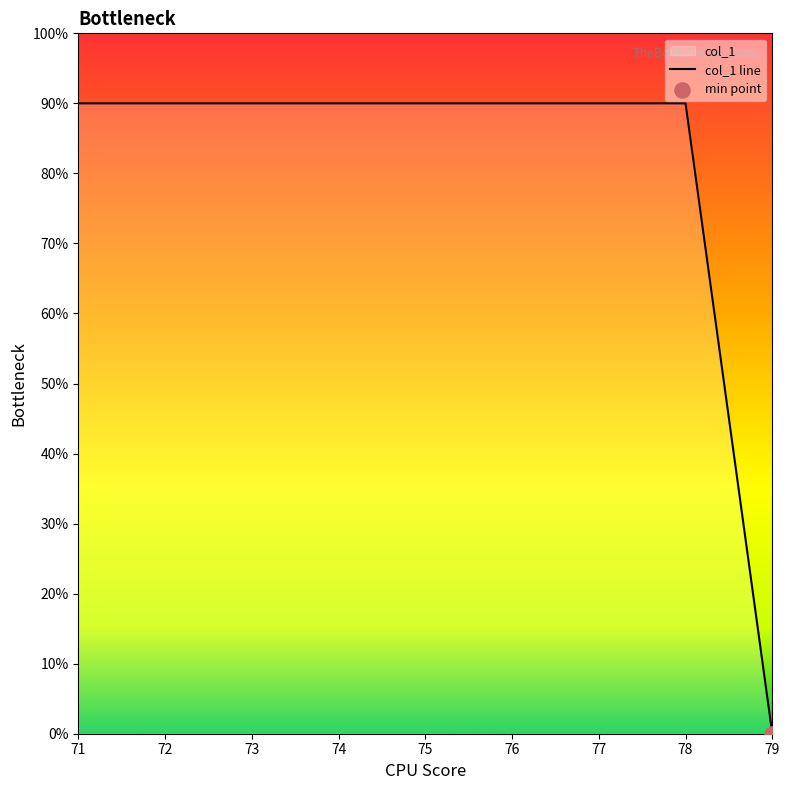

Between 77 and 79, which is larger?

77